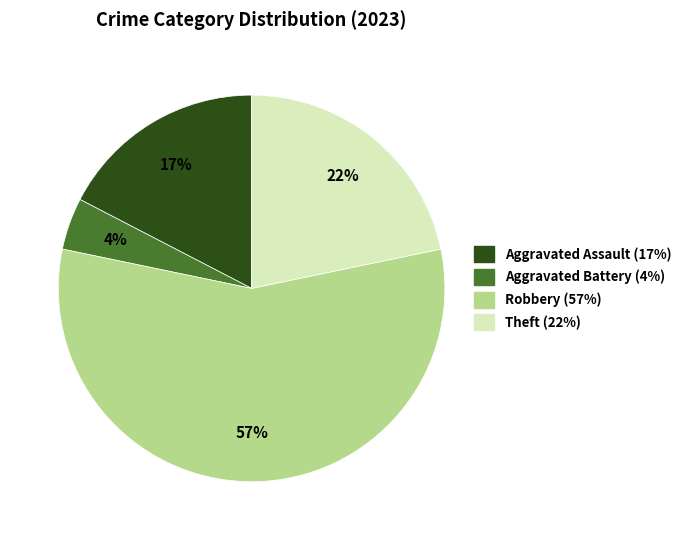

Is there any slice that represents more than half of the pie?

Yes